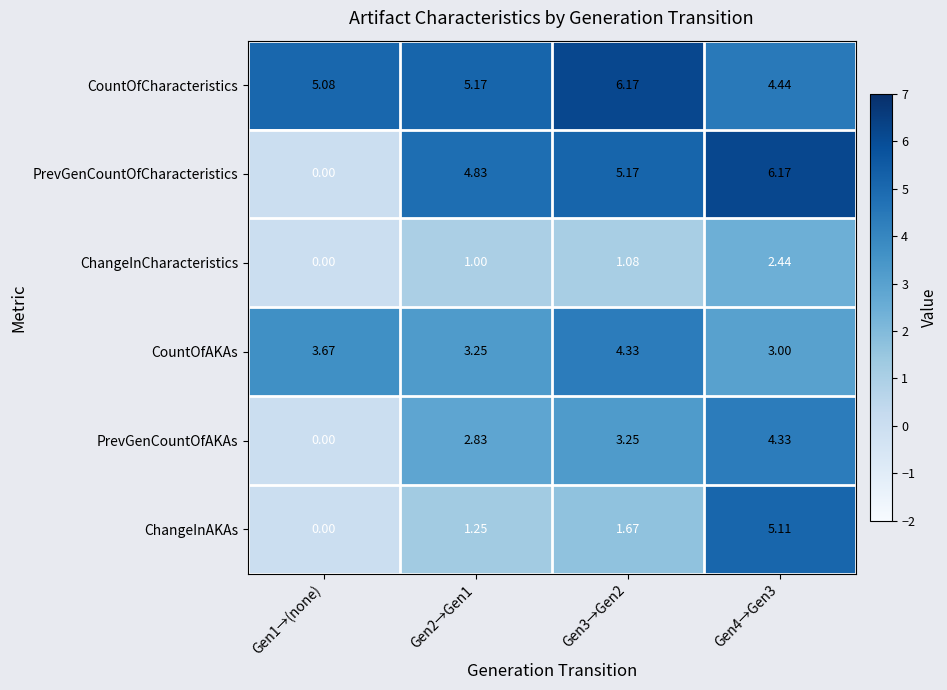

Which series has the widest spread of values?

PrevGenCountOfCharacteristics